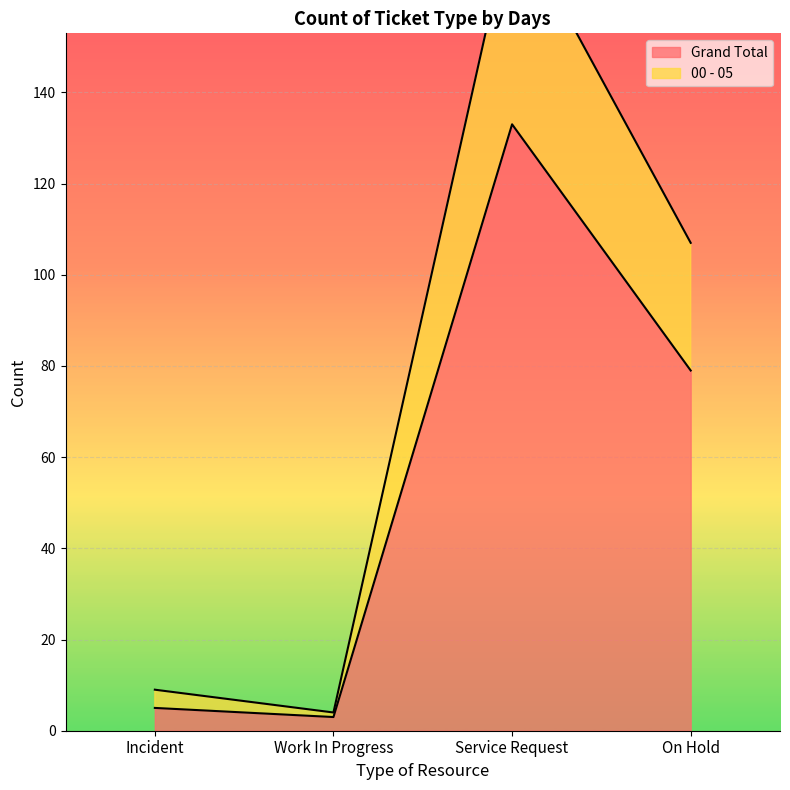

List the series in order of their overall mean, highest first.

00 - 05, Grand Total